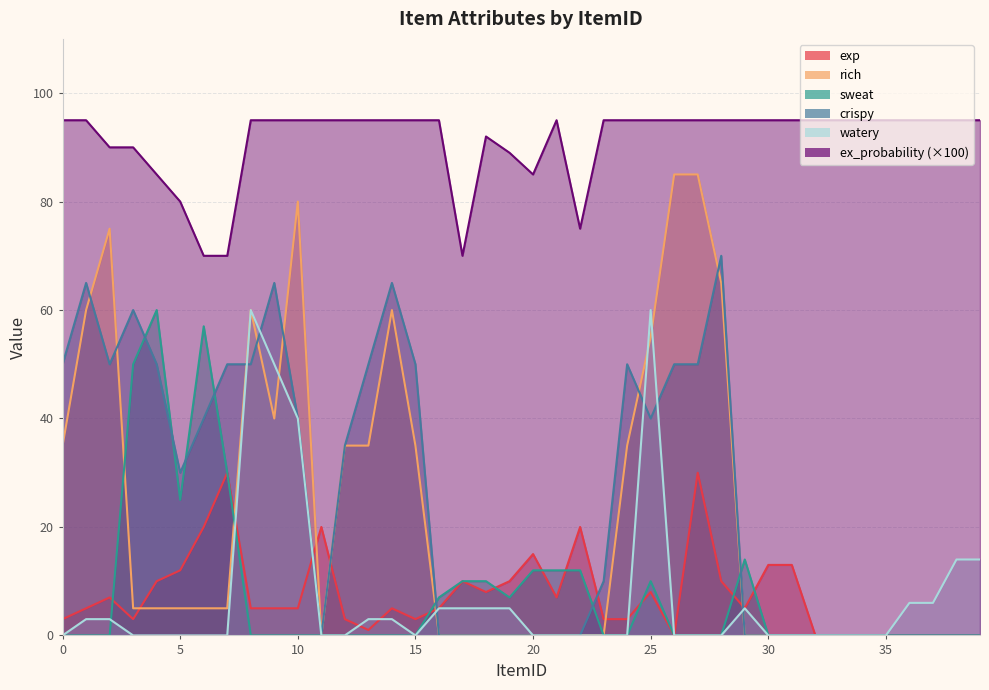

What is the maximum value for ex_probability?

95